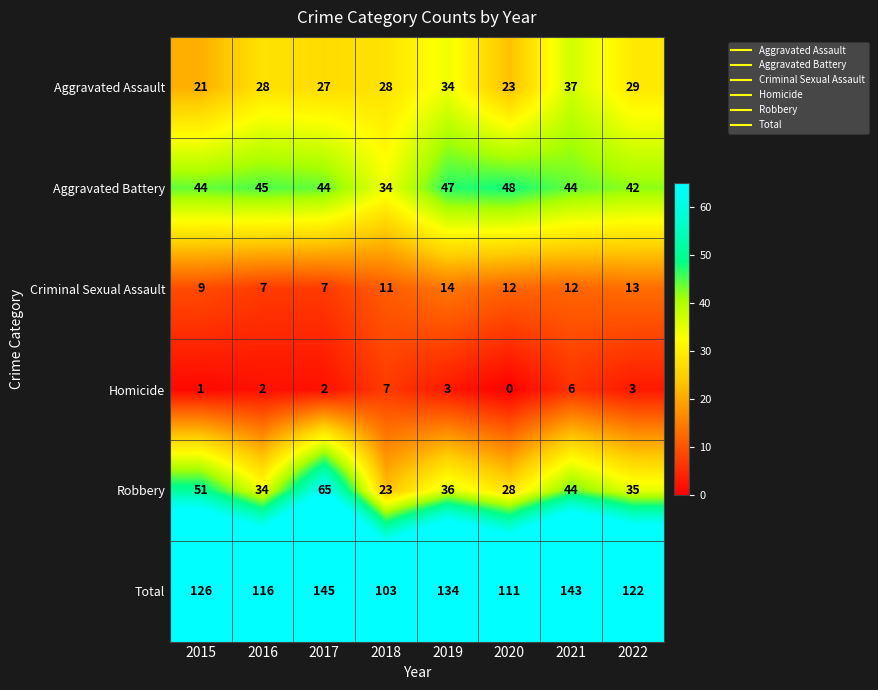

Where is Aggravated Assault nearest to the value 29?

2022